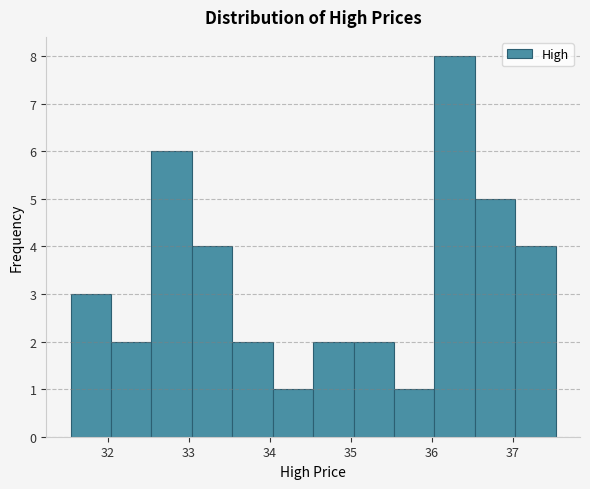

Which range on the x-axis has the tallest bar?

36.0 to 36.5